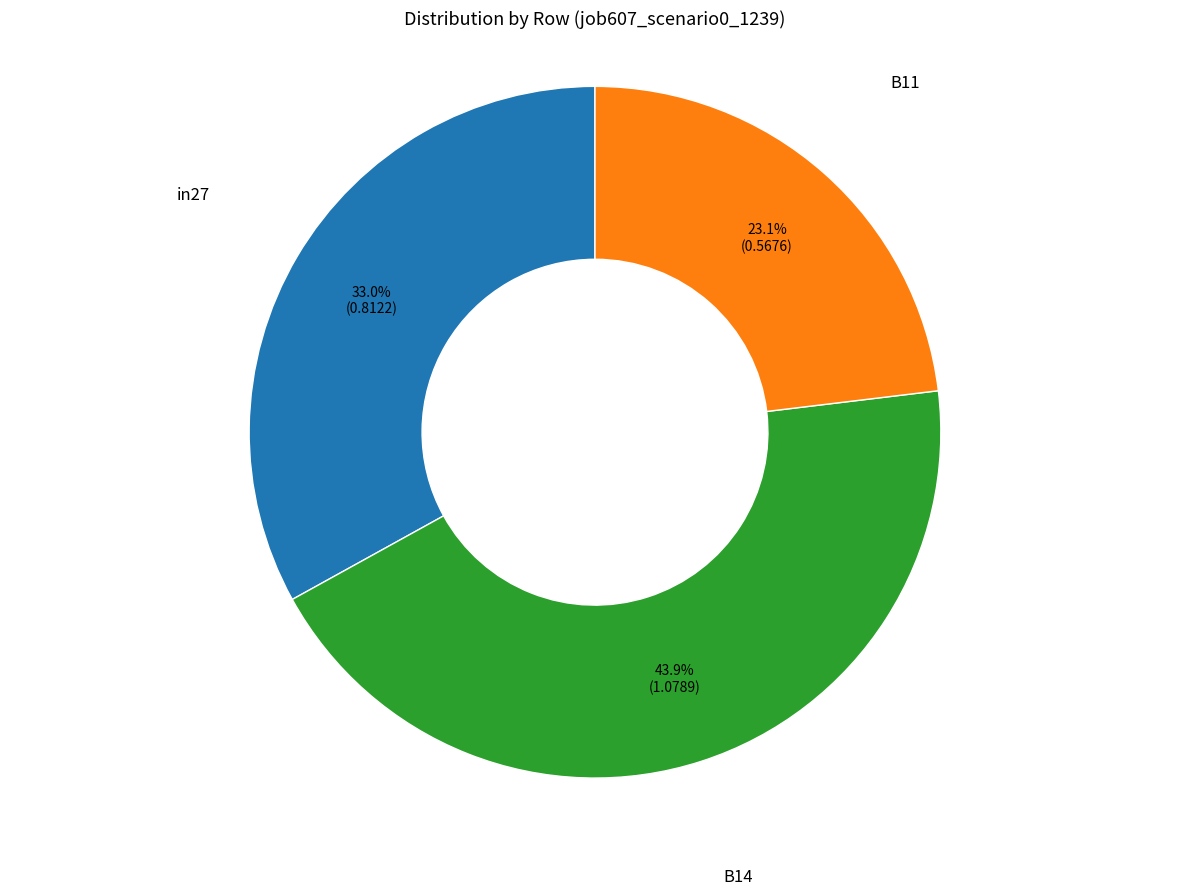

Is there any slice that represents more than half of the pie?

No